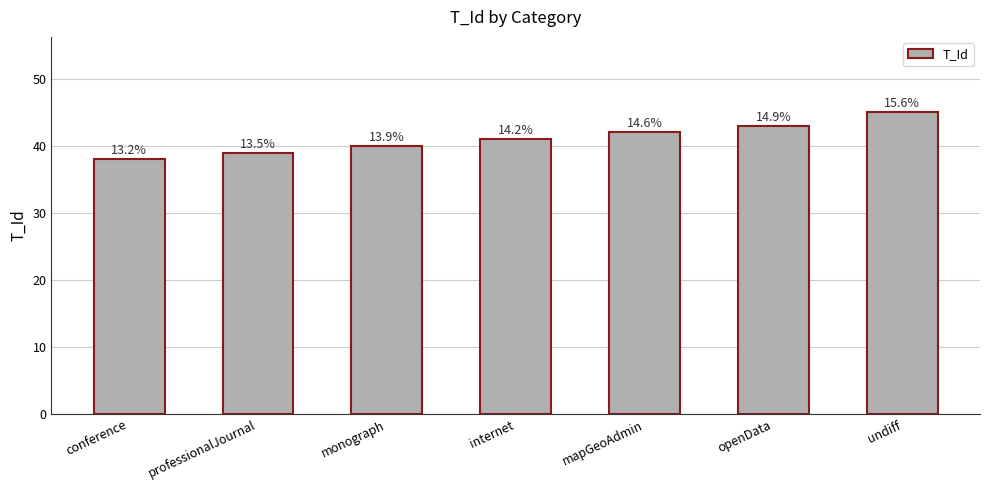

At which category does the chart reach its peak across all series?

undiff